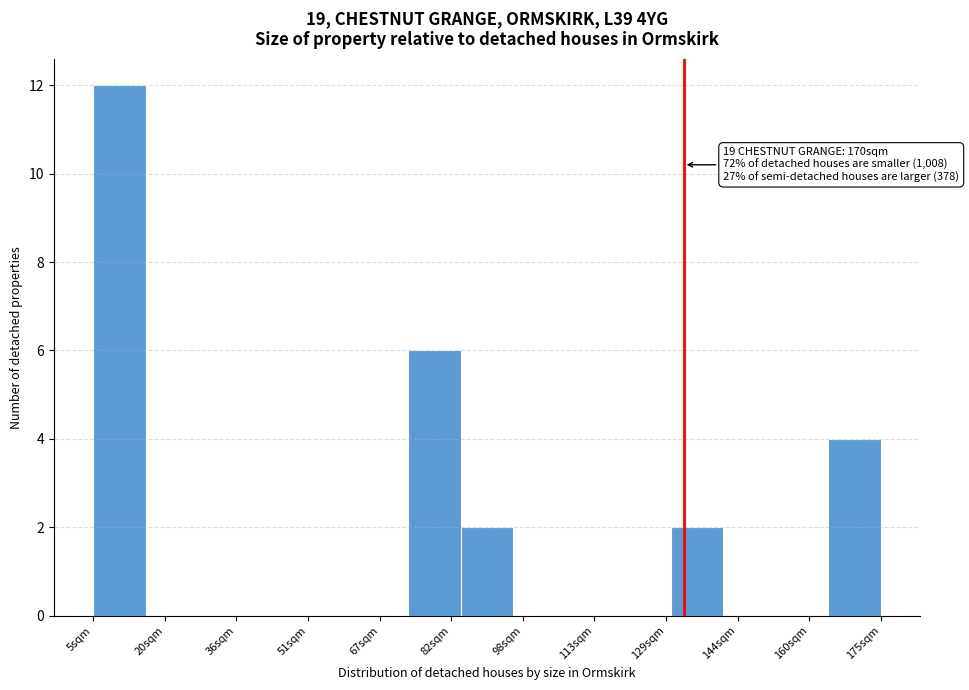

Which range on the x-axis has the tallest bar?

6 to 16